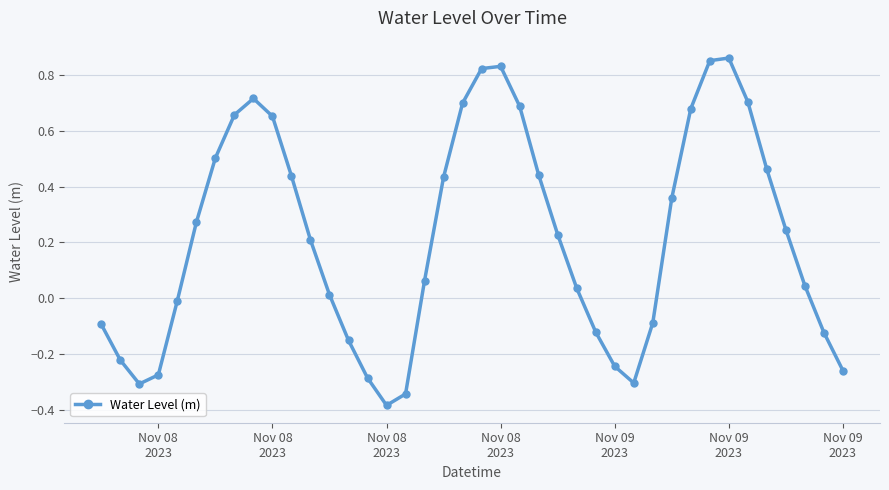

True or false: the data has more than 2 interior local peaks.

True